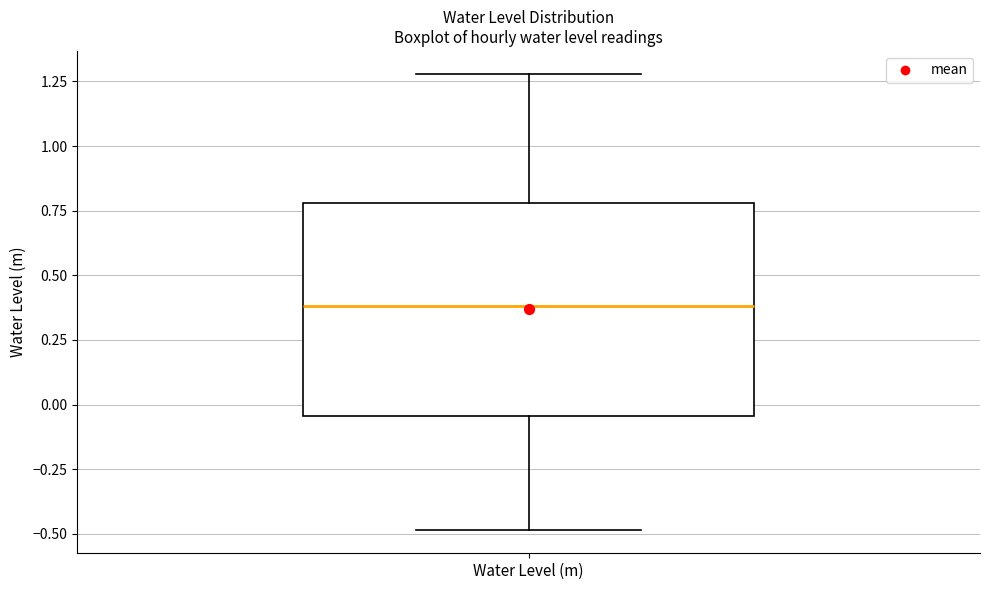

Read this box plot against the y-axis: the position of the median line, the range covered by the box, and the ends of both whiskers. The values are not printed on the chart, so give them approximately, as read against the axis.

median 0.40, box -0.05 to 0.80, whiskers -0.50 to 1.30